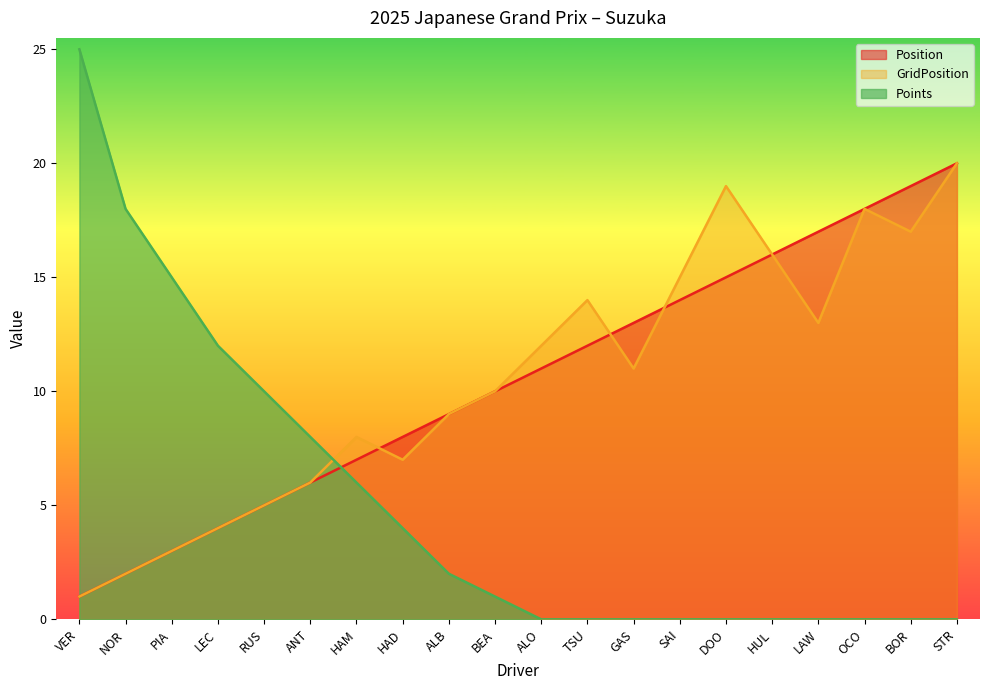

What is the total value across all series at ALO?

23